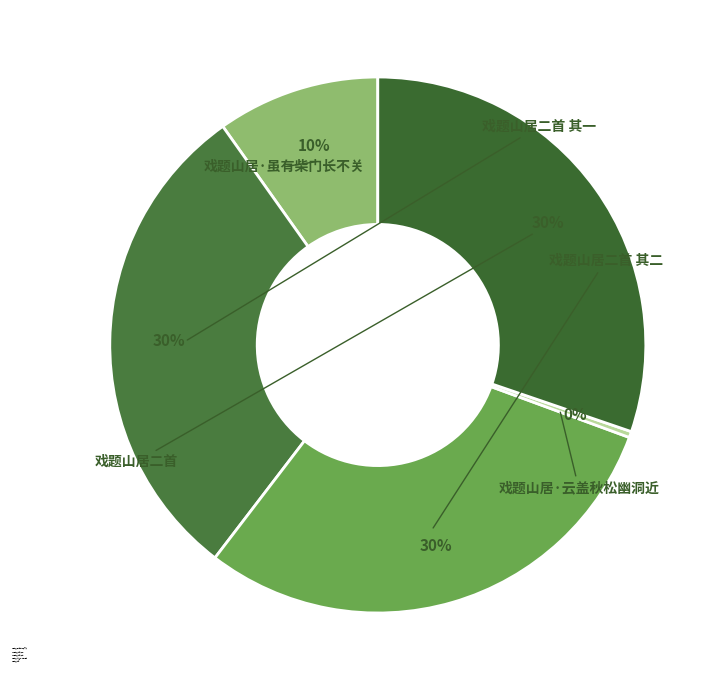

Which has a higher value, 戏题山居·虽有柴门长不关 or 戏题山居二首 其二?

戏题山居二首 其二